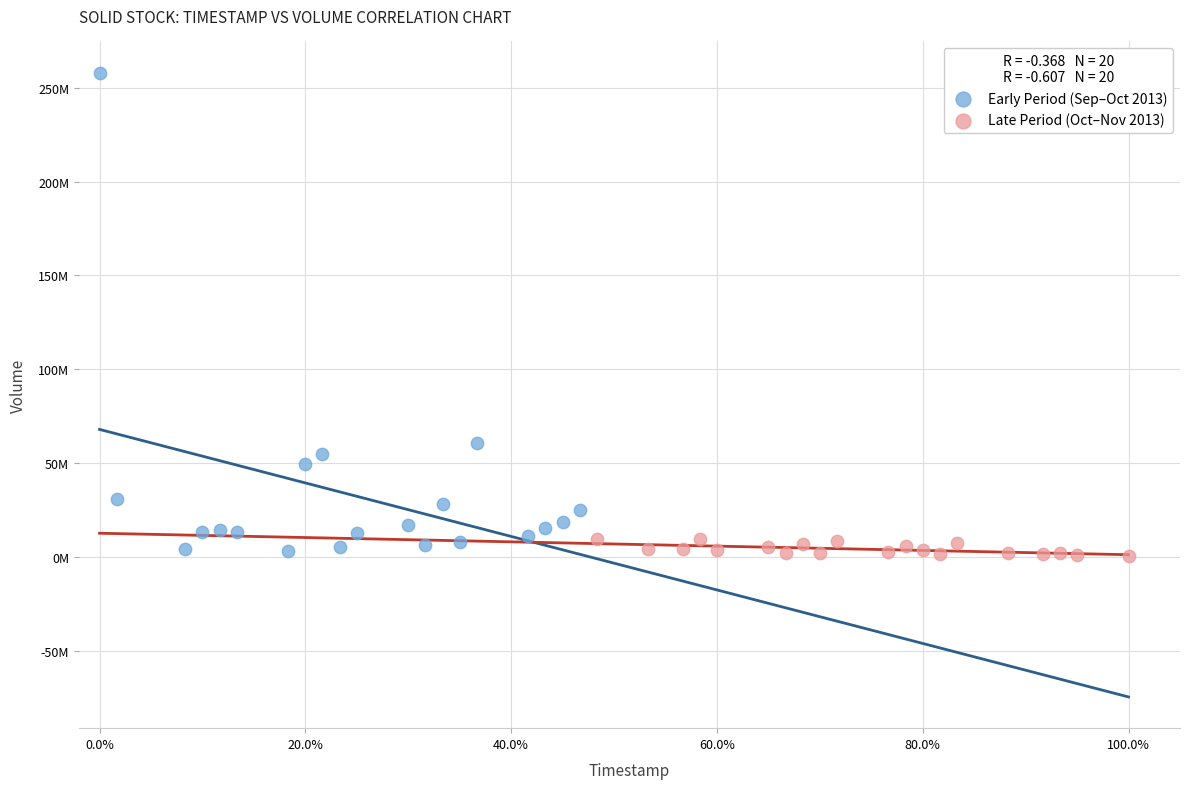

Which series reaches the maximum Y coordinate?

Early Period (Sep–Oct 2013)